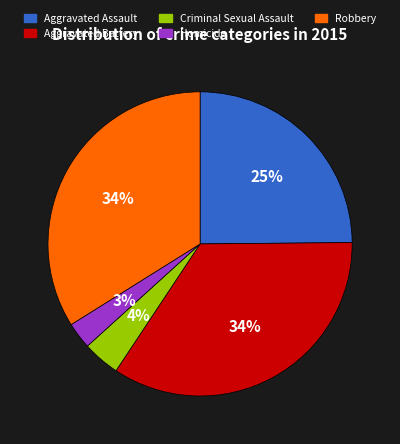

What percentage is the Robbery slice, to the nearest percent?

34%